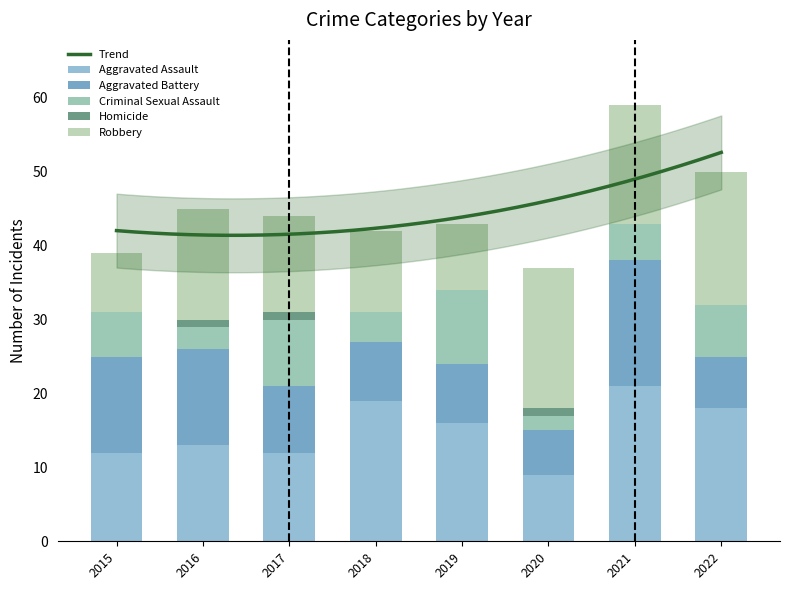

Where does the Aggravated Assault series first go above 16?

2018